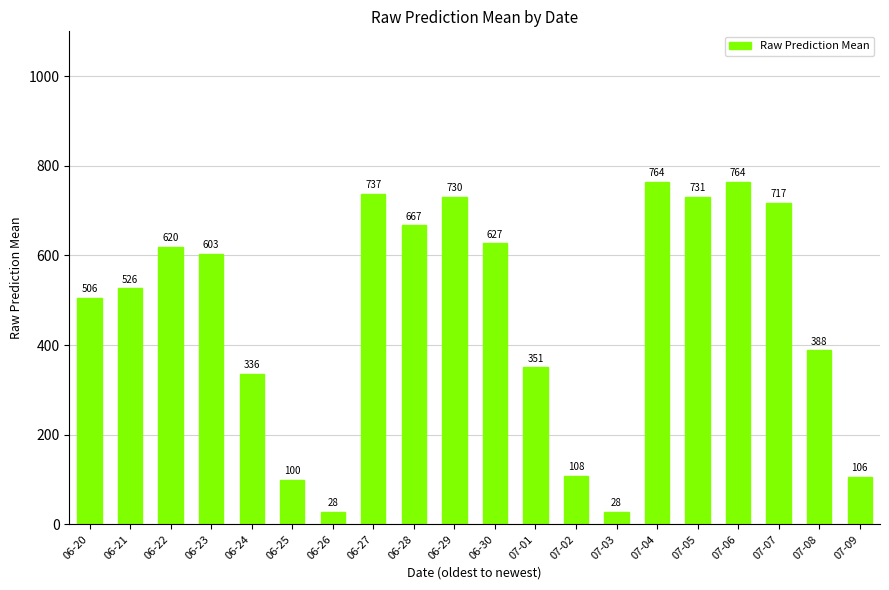

What is the greatest value displayed?

764.2